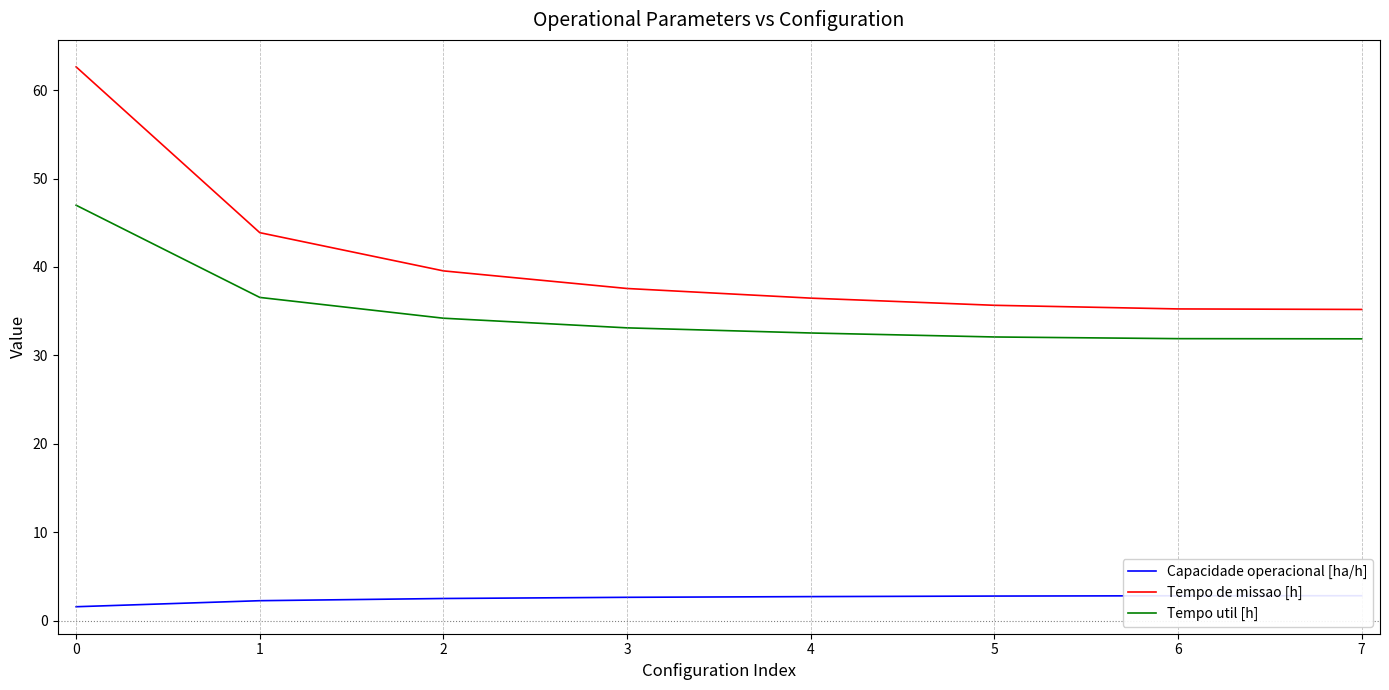

True or false: Tempo util [h] and Tempo de missao [h] cross at least once.

False